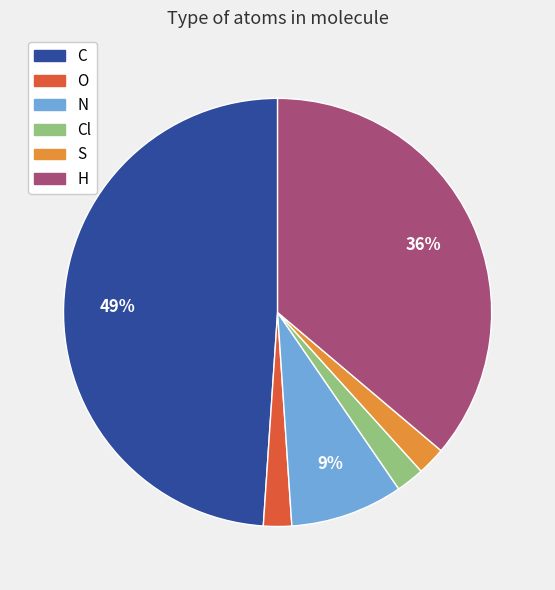

Is the sum of Cl and N greater than half?

No